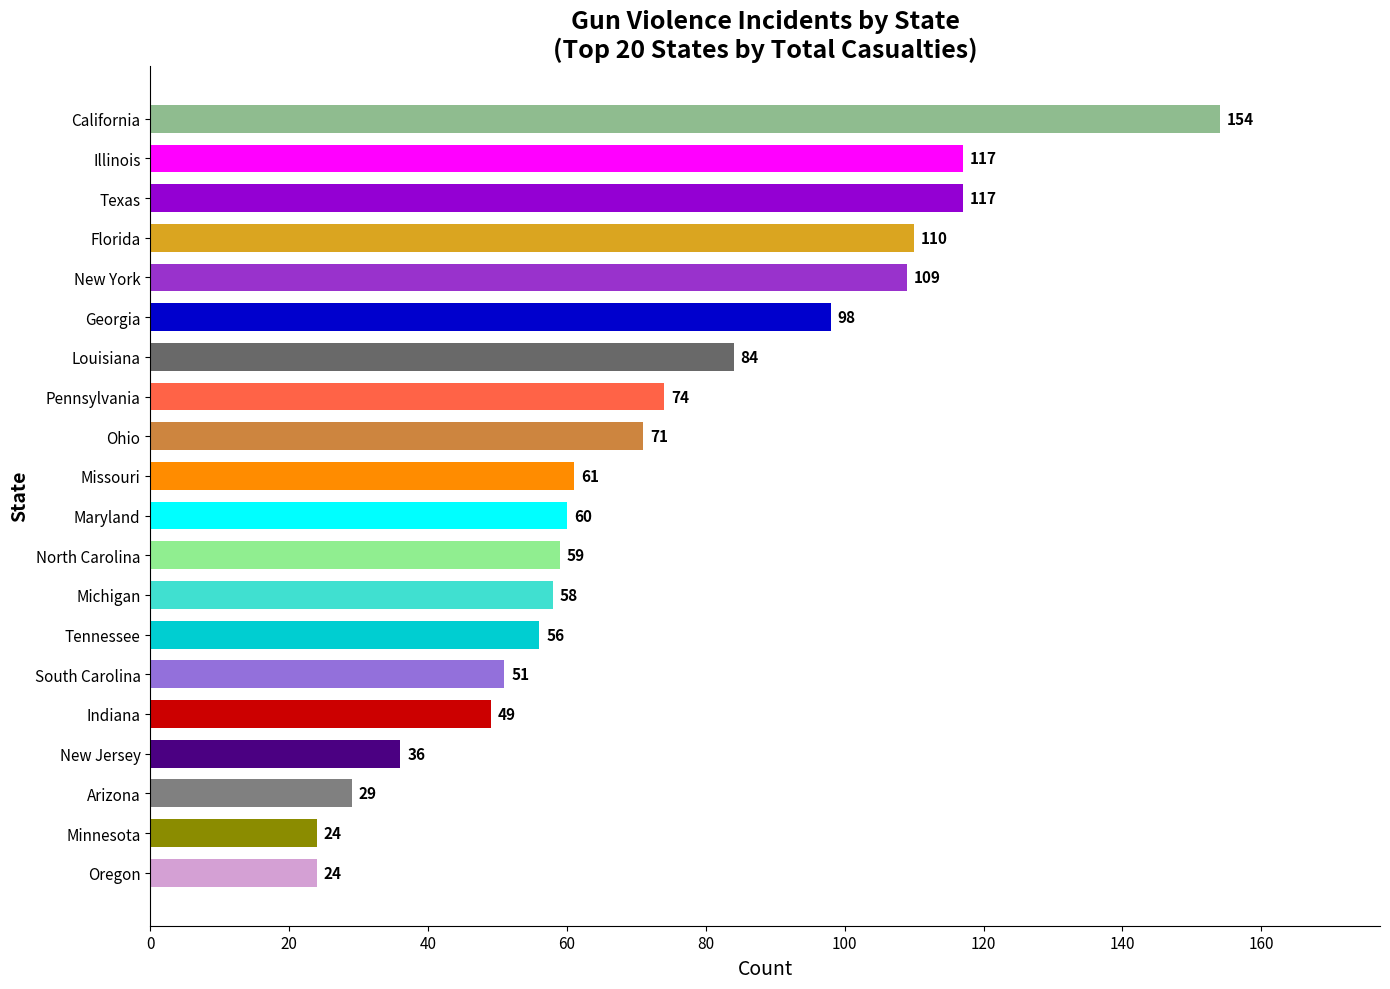

What is the difference between the maximum and minimum values?

130